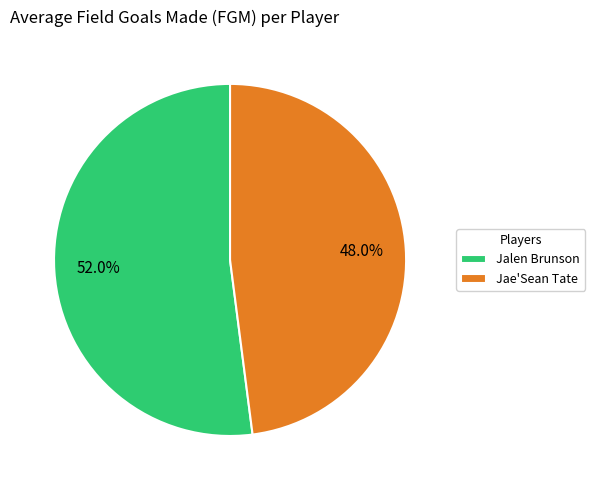

Is there a majority slice in this chart?

Yes